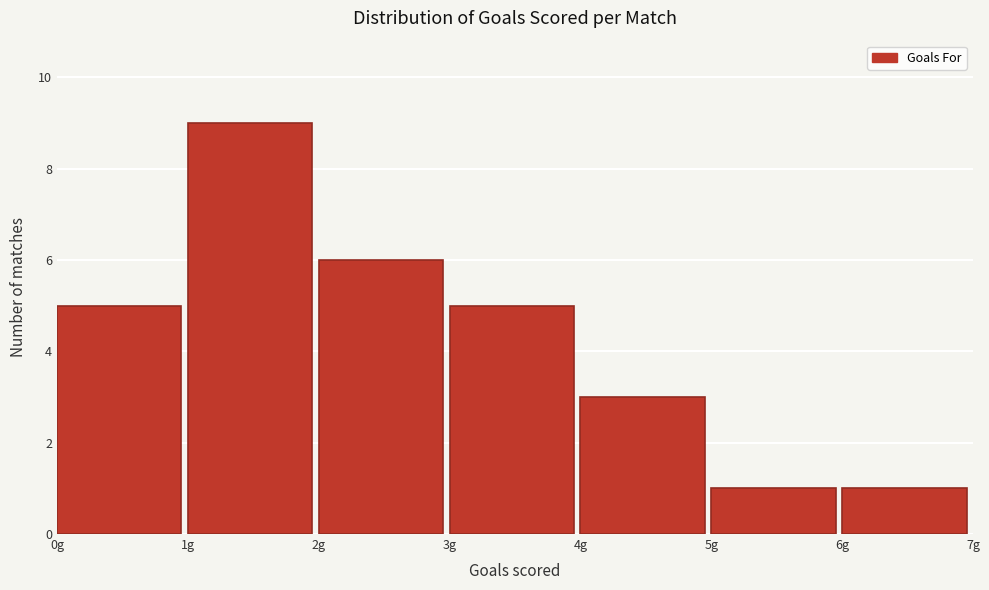

Over which range of the x-axis is the bar tallest?

1 to 2